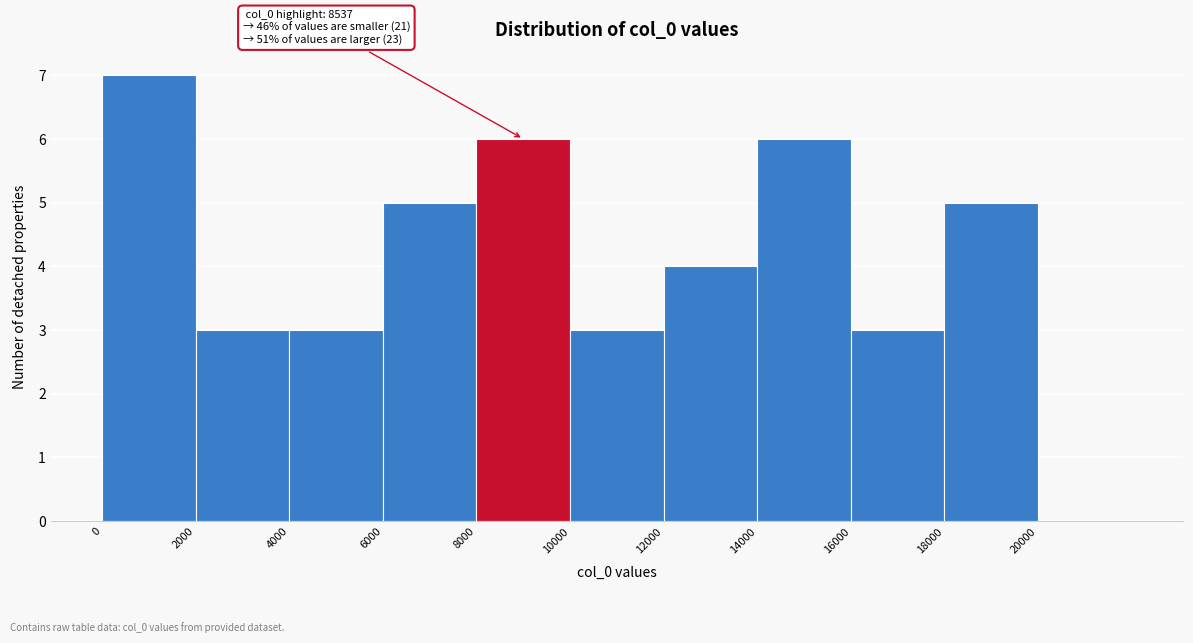

Over which range of the x-axis is the bar tallest?

0 to 2000